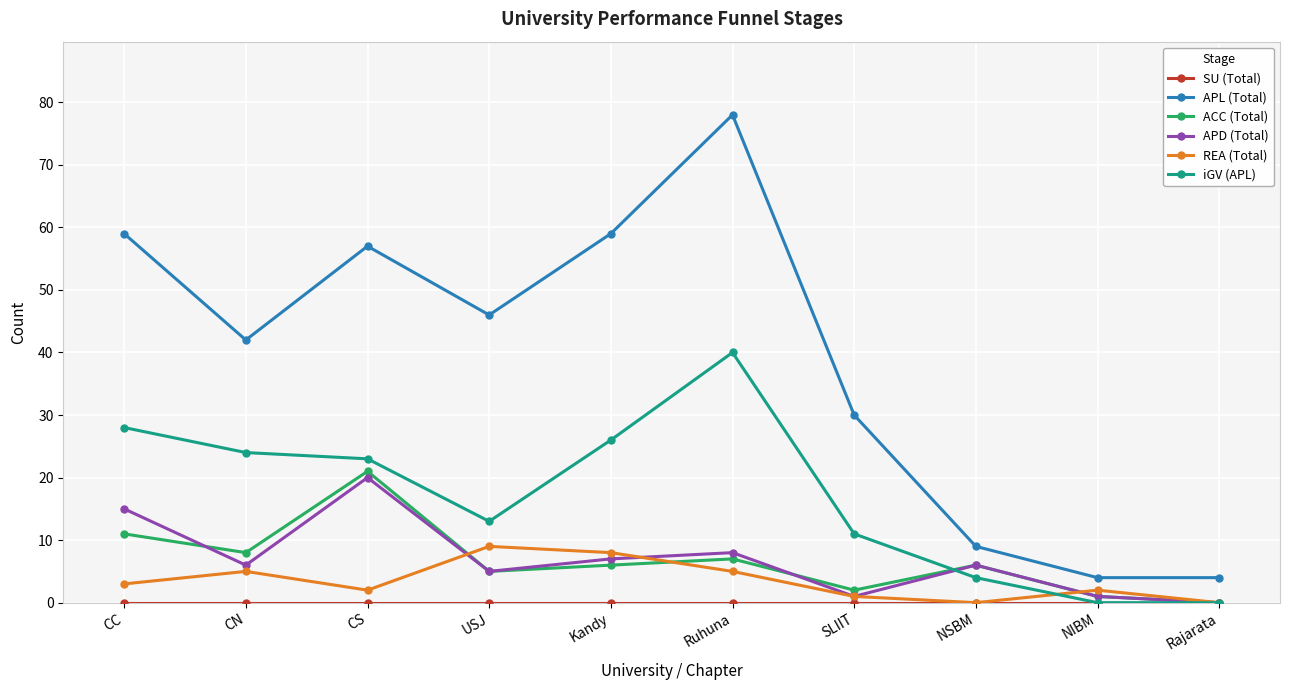

Read the REA (Total) value at Kandy.

8